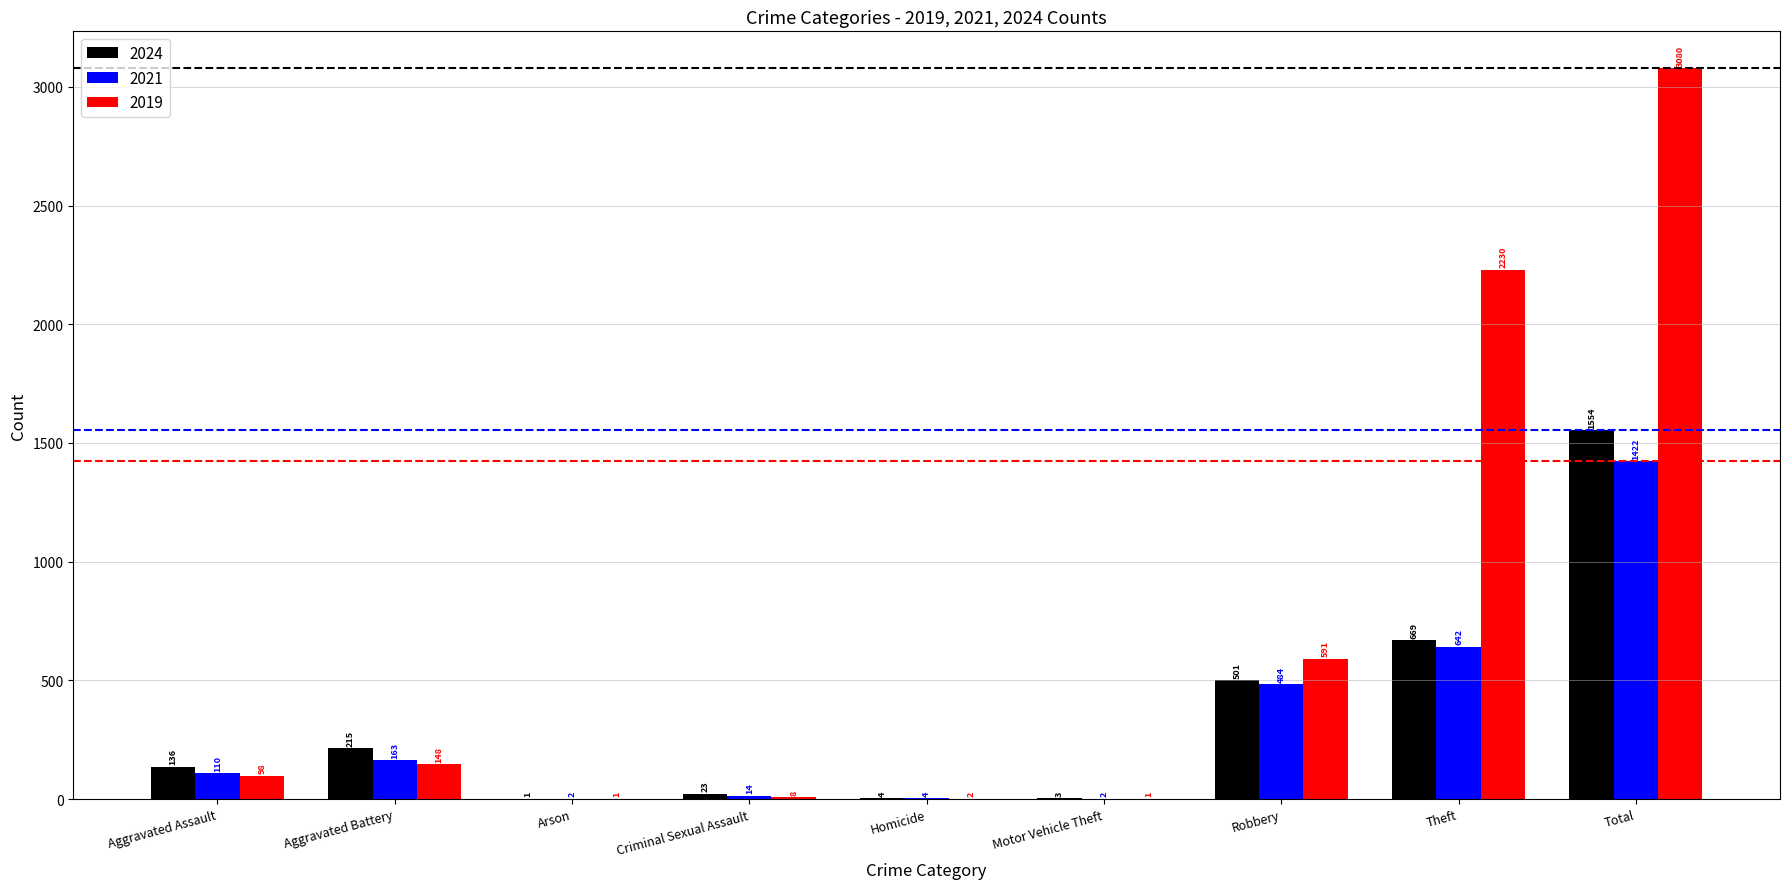

At which category is the sum across all series the highest?

Total